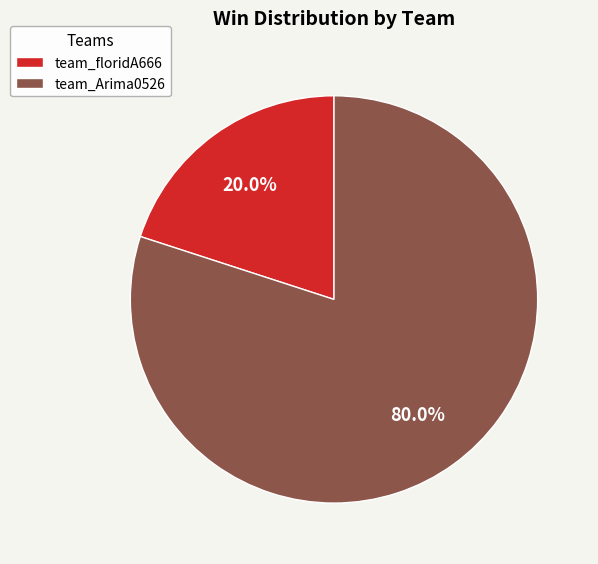

Approximately how many times larger is the value at team_Arima0526 compared to team_floridA666?

4.0